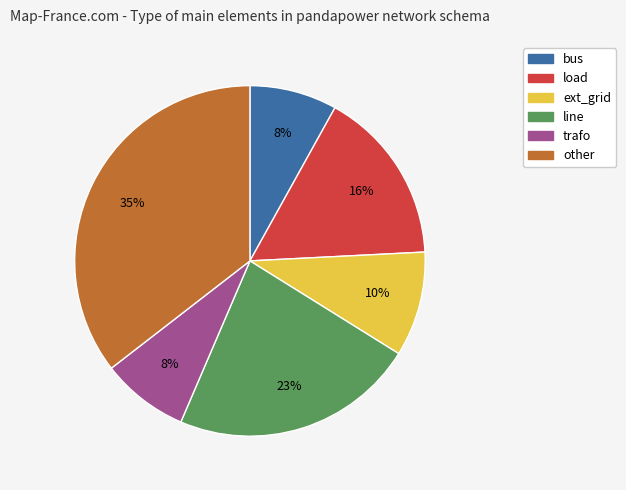

Is it true that ext_grid is 22% of the pie?

False